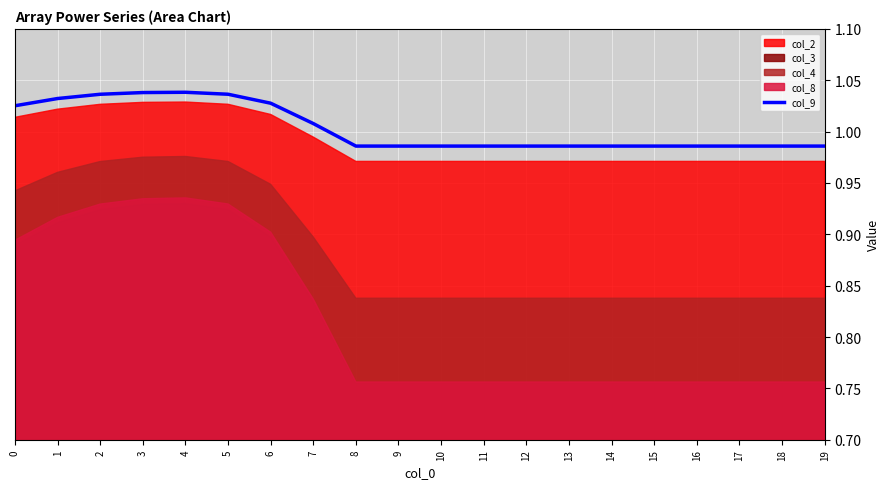

Rank the categories by value from highest to lowest.

4, 3, 5, 2, 1, 6, 0, 7, 8, 9, 10, 11, 12, 13, 14, 15, 16, 17, 18, 19